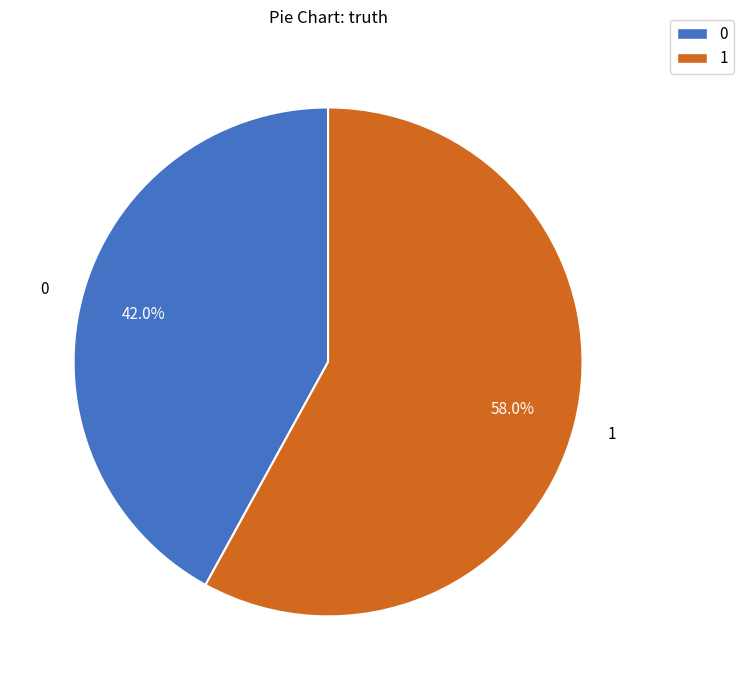

What is the total percentage of 1 and 0?

100.0%